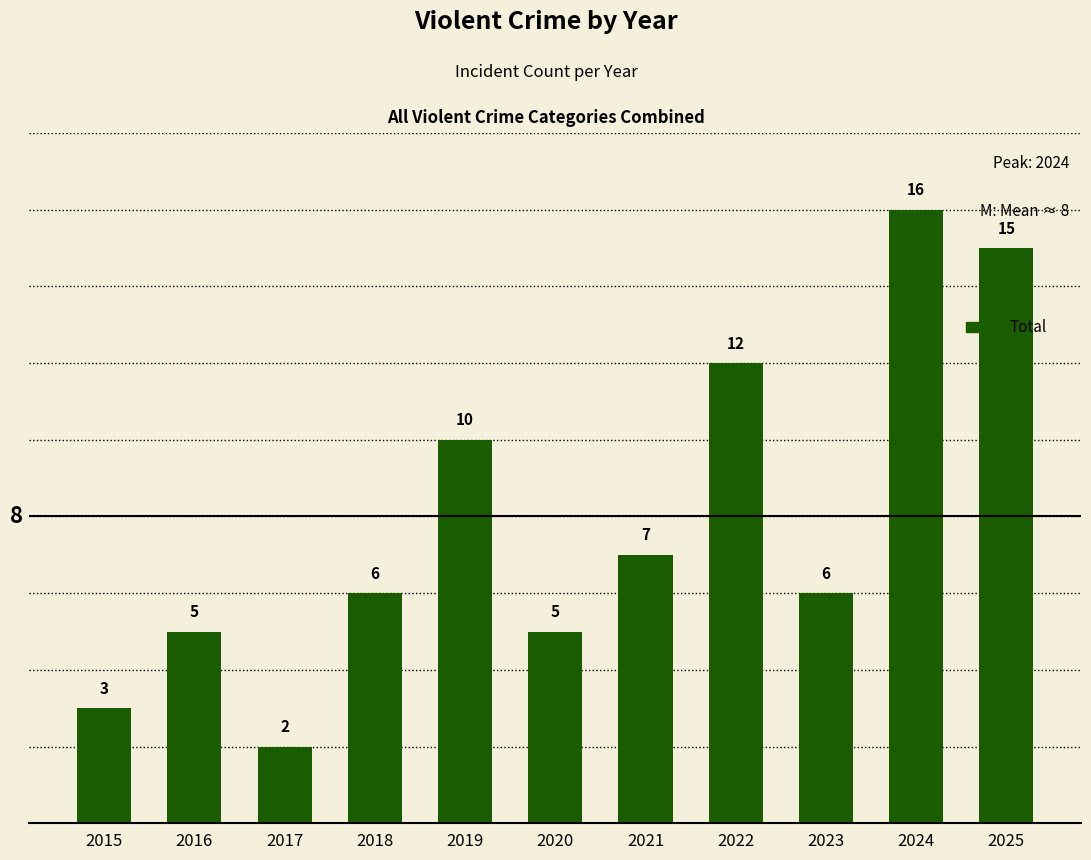

What is the difference between the maximum and minimum values?

14